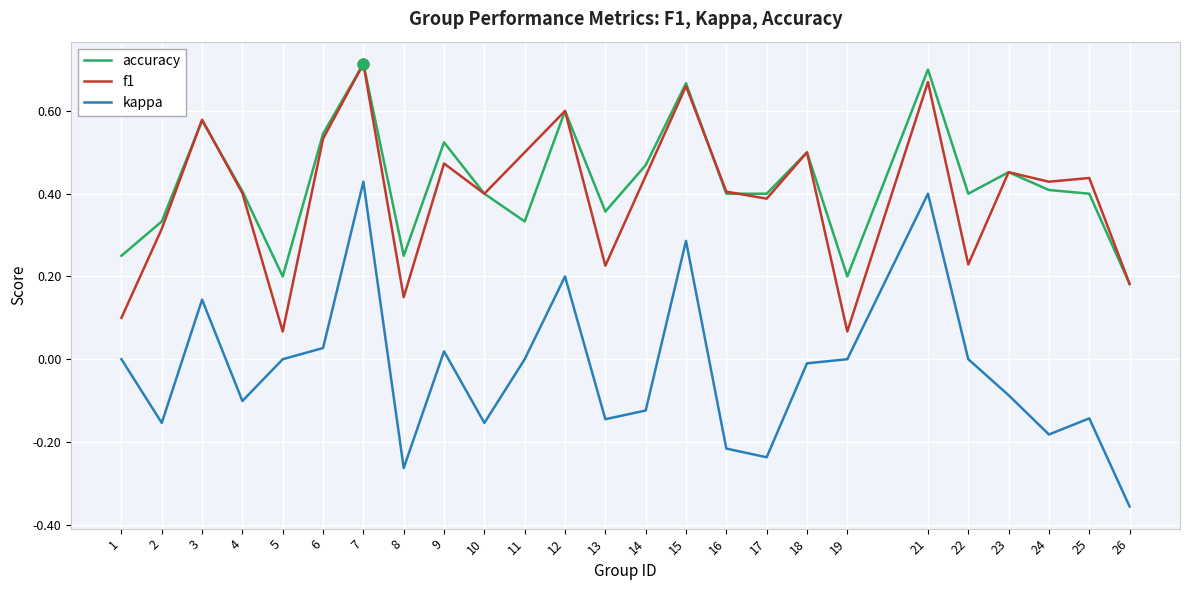

At how many categories does at least one series exceed 0?

25